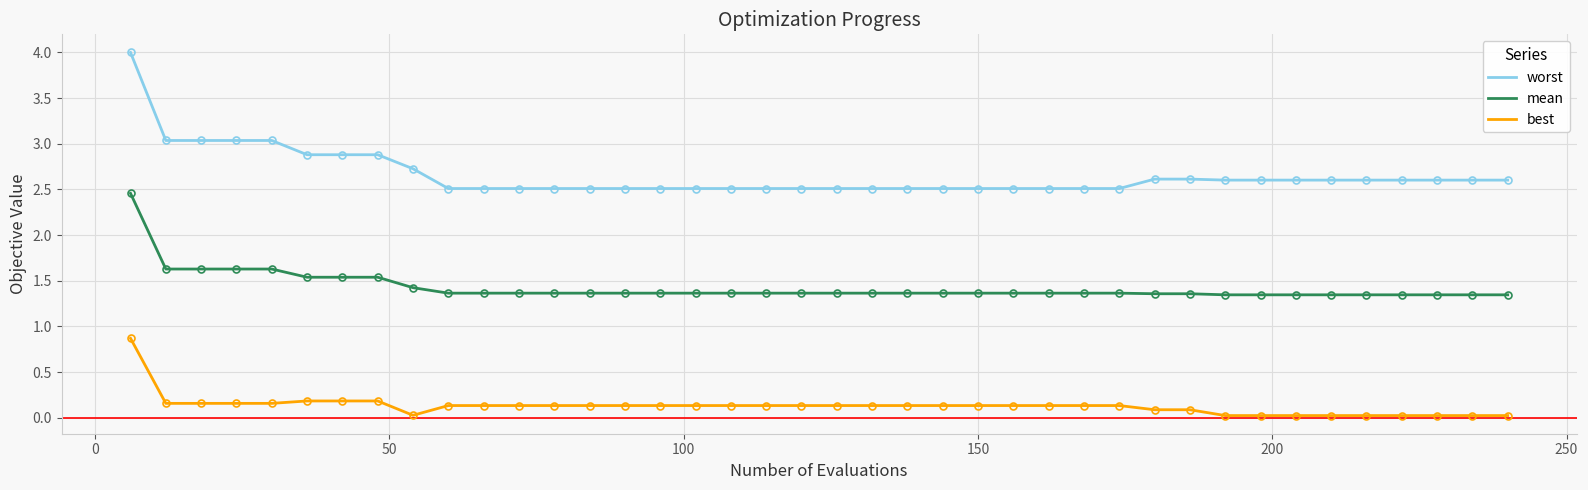

What is the maximum value shown in the chart?

4.0